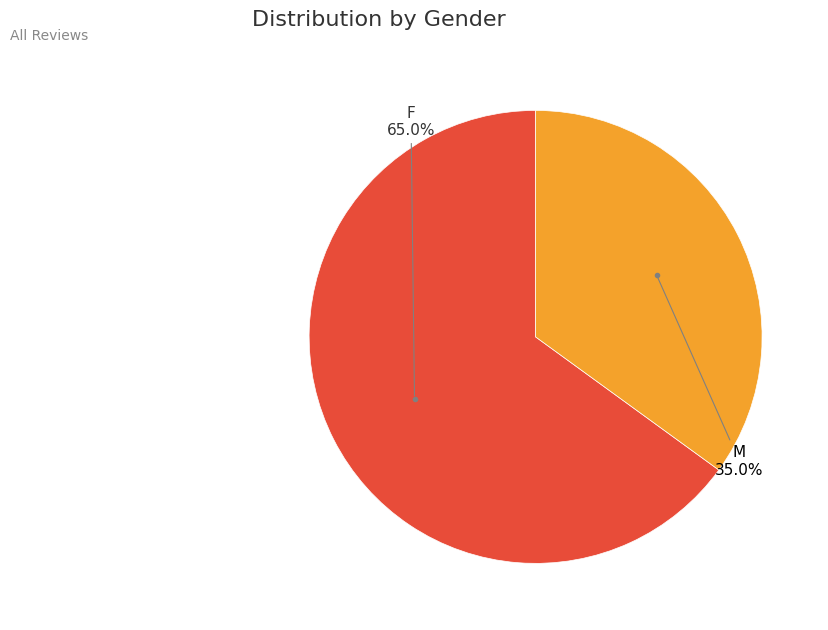

Combined, do M and F account for over 50%?

Yes